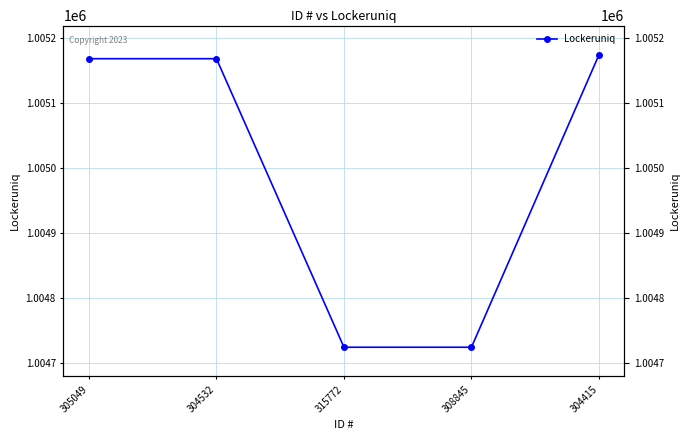

True or false: the data shows 285614 at 304415.

False